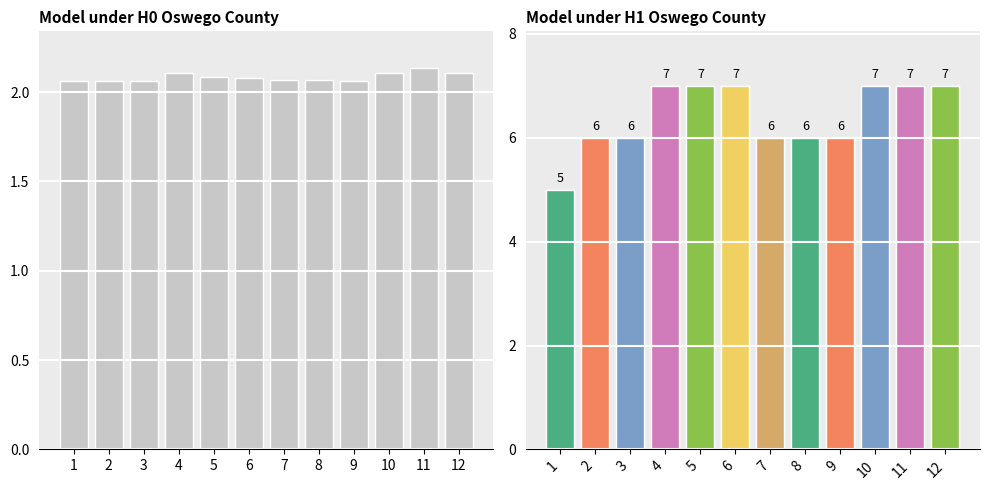

Reading left to right, what are all the values shown in this chart?

estimate: 1=2.1	2=2.1	3=2.1	4=2.1	5=2.1	6=2.1	7=2.1	8=2.1	9=2.1	10=2.1	11=2.1	12=2.1
upper_pi: 1=5.0	2=6.0	3=6.0	4=7.0	5=7.0	6=7.0	7=6.0	8=6.0	9=6.0	10=7.0	11=7.0	12=7.0